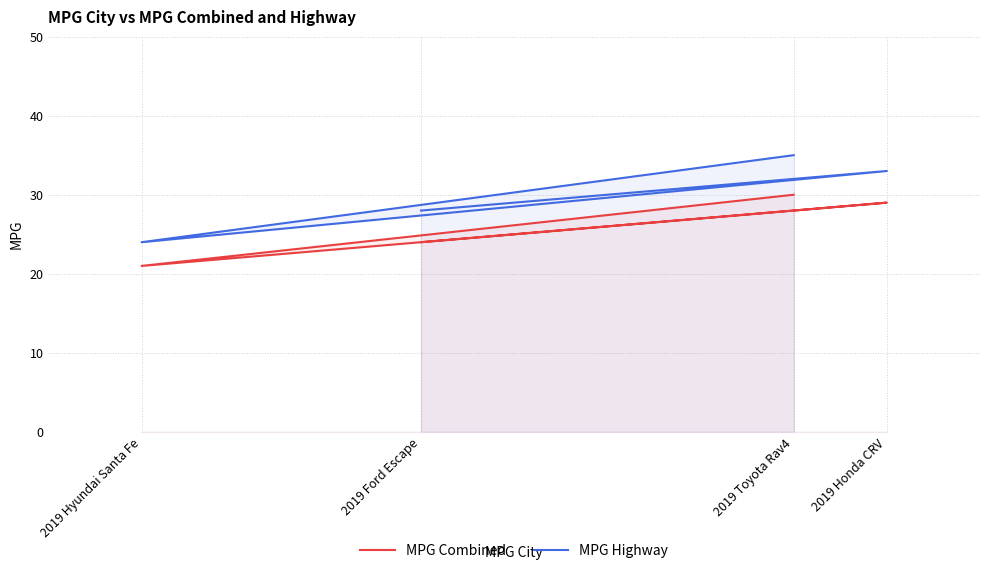

Where does the MPG Highway series first go above 33?

2019 Toyota Rav4